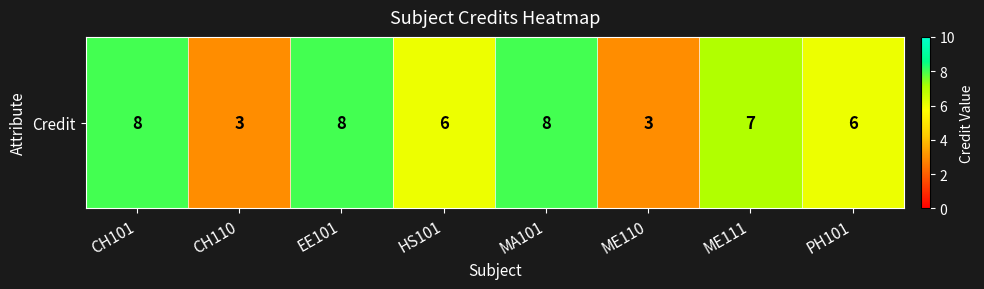

Reading left to right, list all the values displayed in this chart.

CH101=8	CH110=3	EE101=8	HS101=6	MA101=8	ME110=3	ME111=7	PH101=6